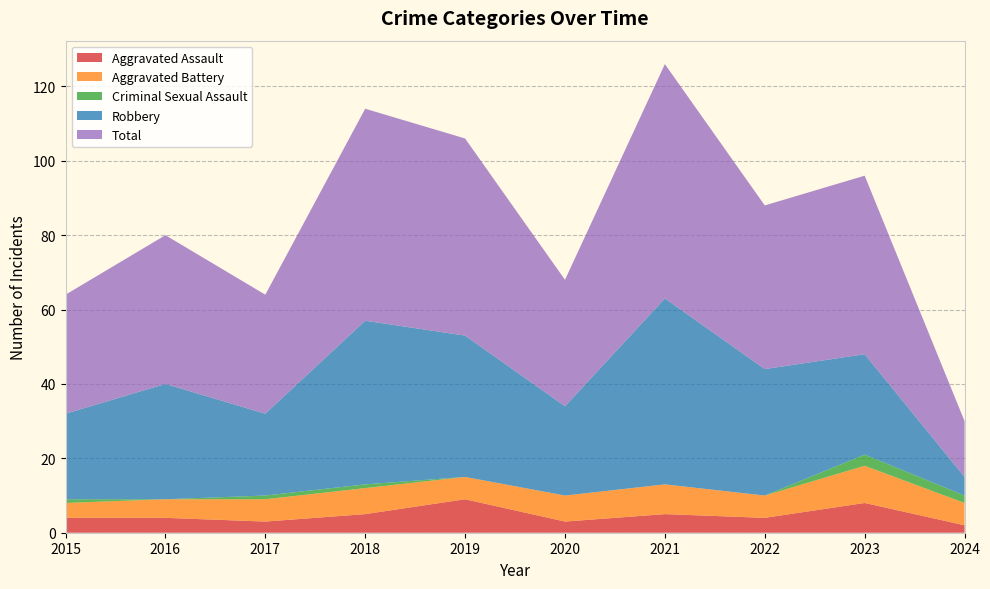

Reading right to left, transcribe all the data shown in this chart.

Aggravated Assault: 2	8	4	5	3	9	5	3	4	4
Aggravated Battery: 6	10	6	8	7	6	7	6	5	4
Criminal Sexual Assault: 2	3	0	0	0	0	1	1	0	1
Robbery: 5	27	34	50	24	38	44	22	31	23
Total: 15	48	44	63	34	53	57	32	40	32